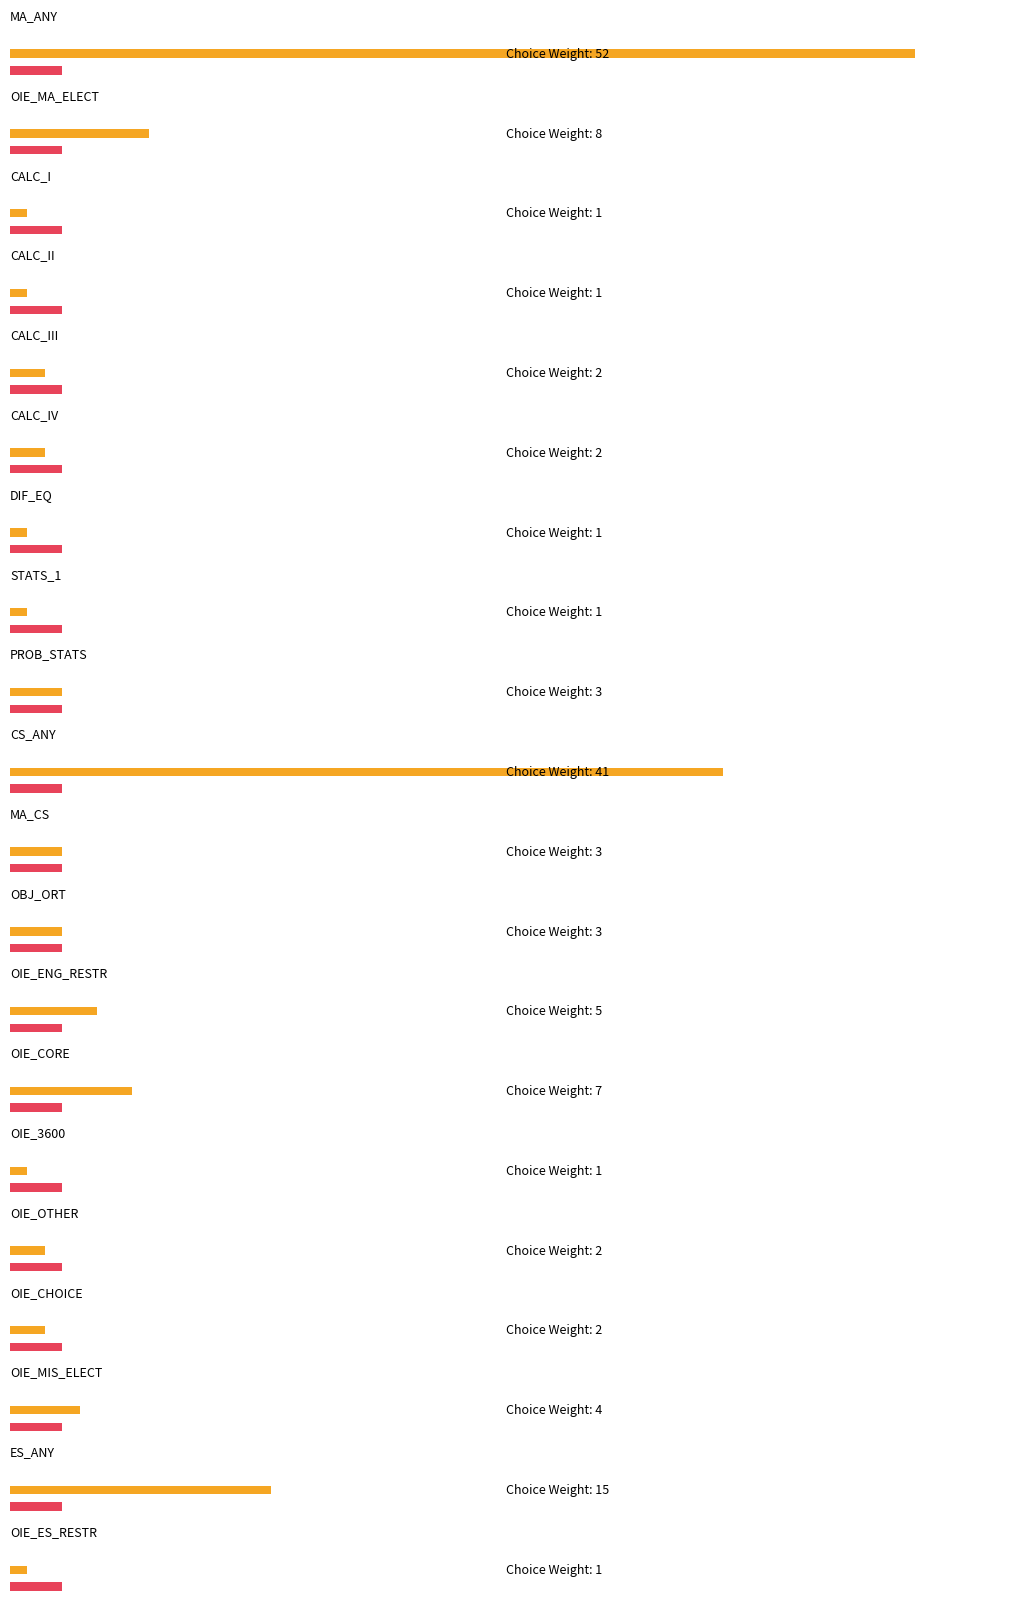

What is the label of the 15th bar from the right?

CALC_IV